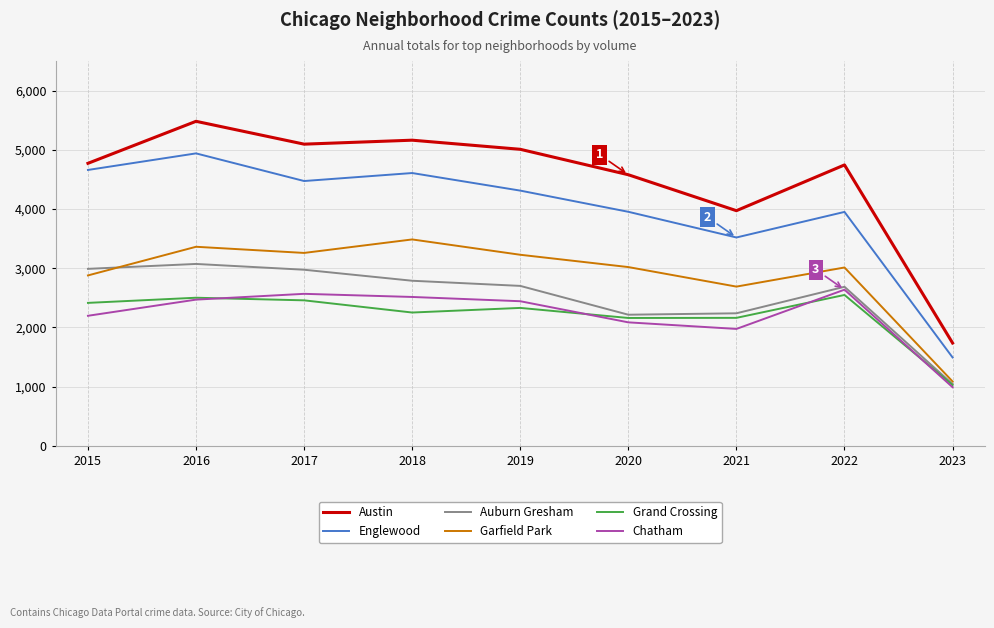

At how many categories does at least one series exceed 5434?

1